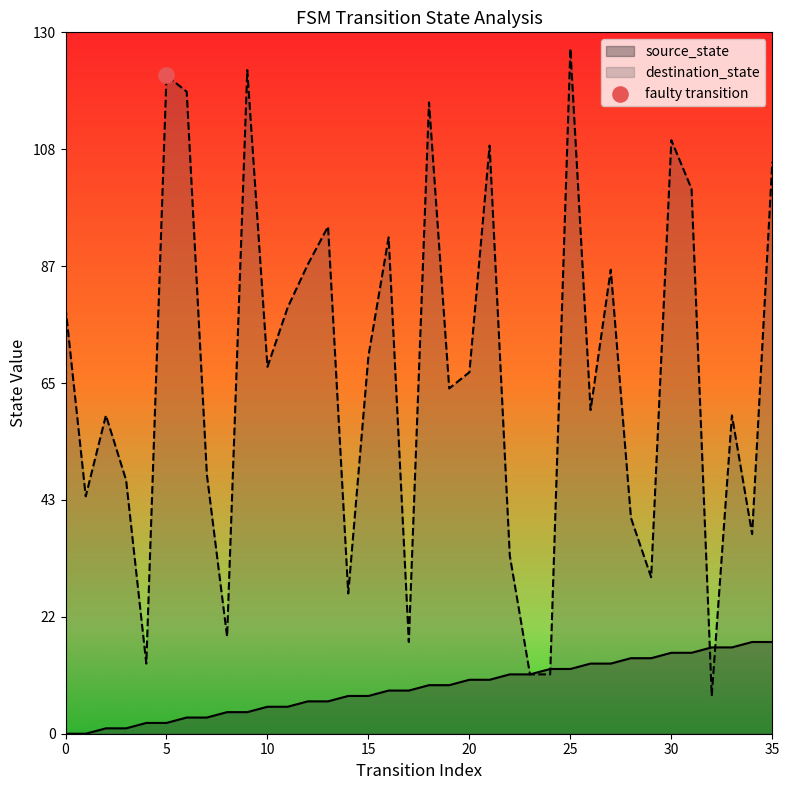

Which series has the largest Y range (max minus min)?

destination_state